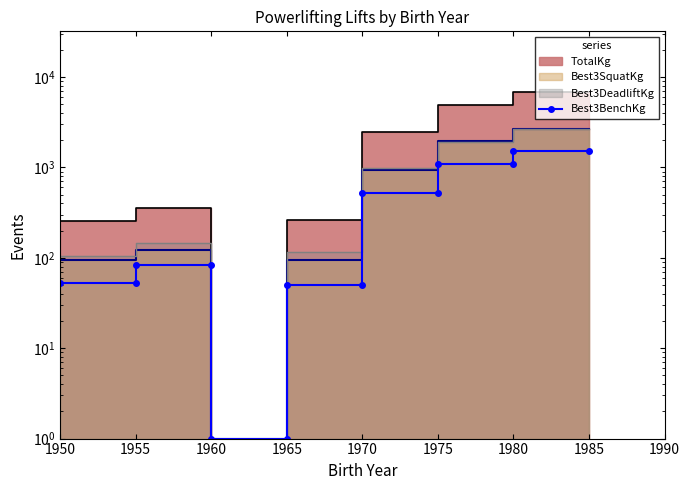

What is the value of the 5th point from the left?

82.5